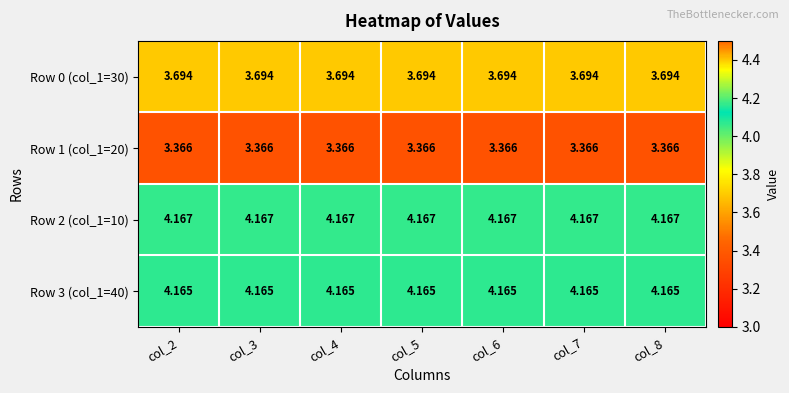

Count the number of categories in the chart.

7